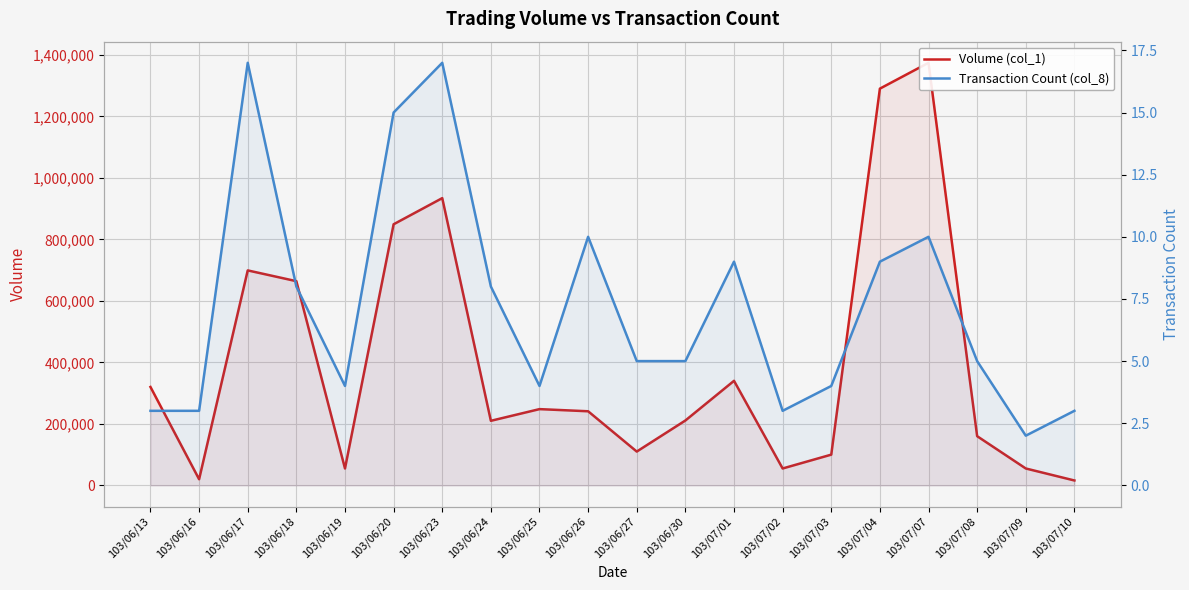

The value of Transaction Count (col_8) at 103/06/13 is 2. True or false?

False